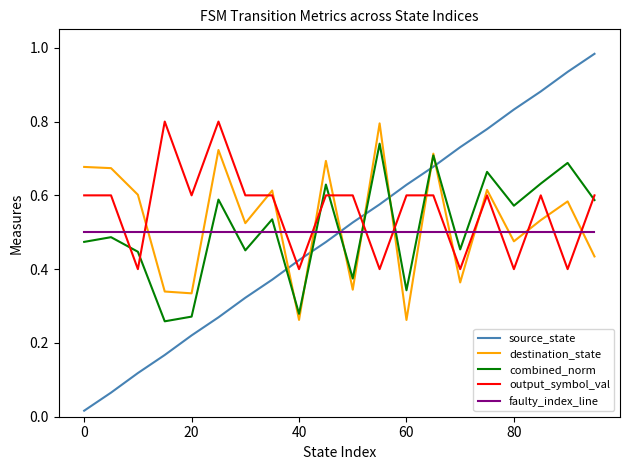

Which series has the largest range (max minus min)?

source_state